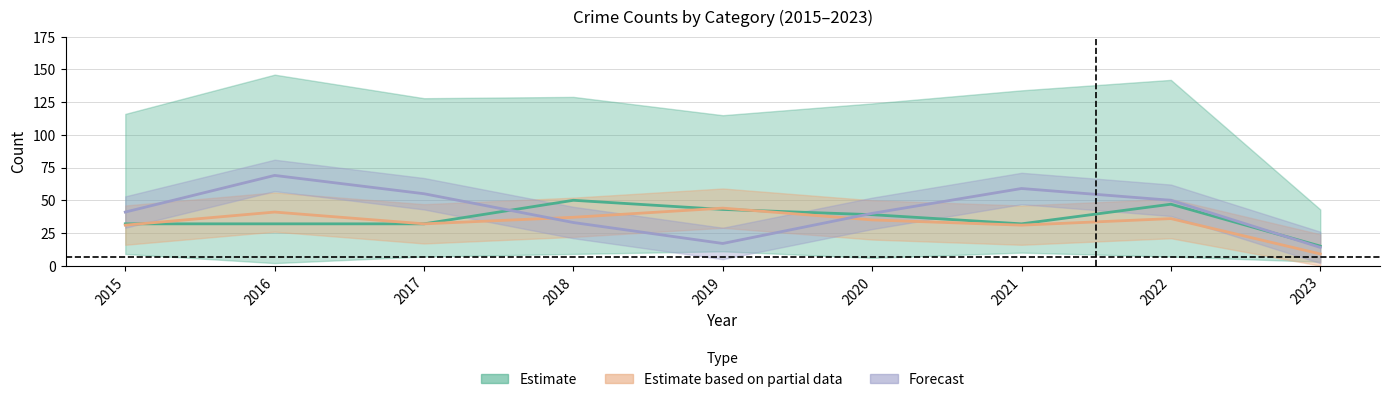

What is the spread (max minus min) of values at 2023?

6